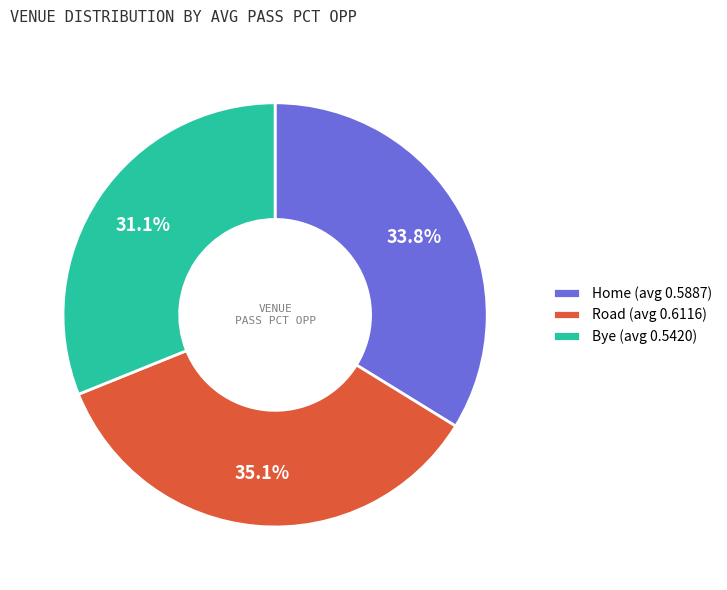

Approximately how many times larger is the value at Bye (avg 0.5420) compared to Road (avg 0.6116)?

0.9